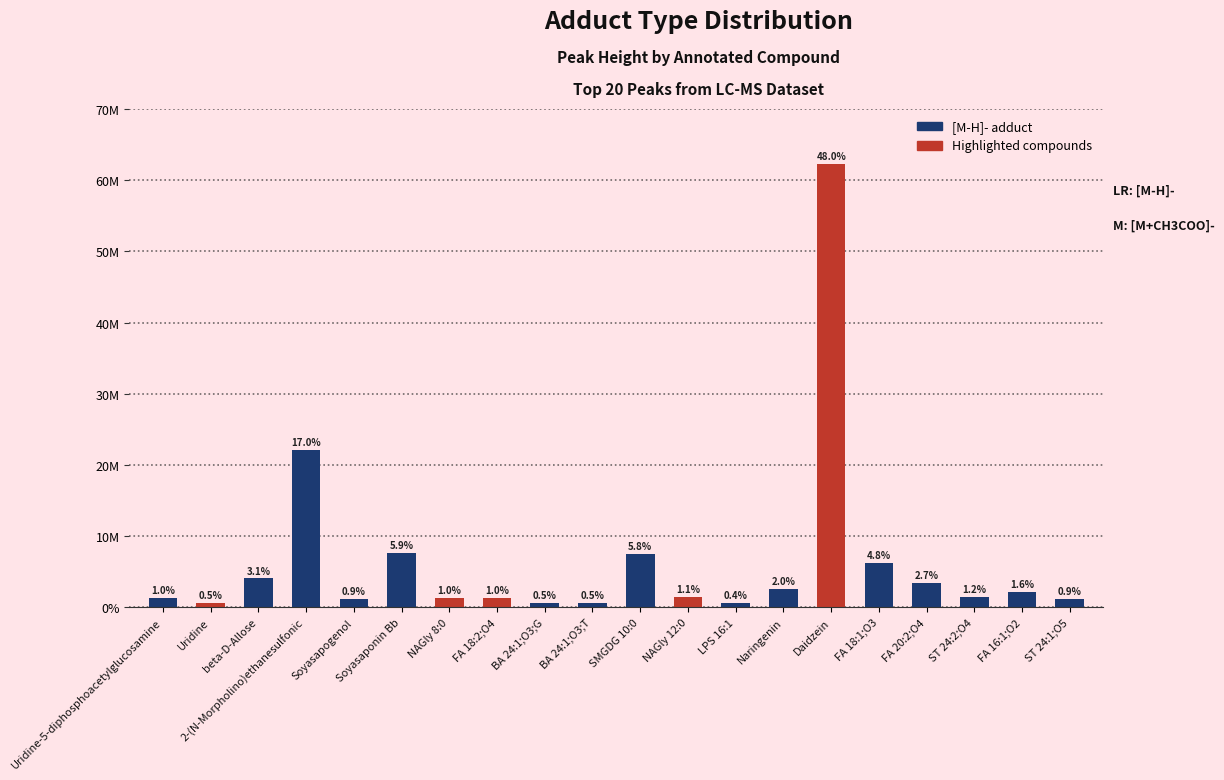

Approximately how many times larger is the value at Naringenin compared to BA 24:1;O3;T?

4.4